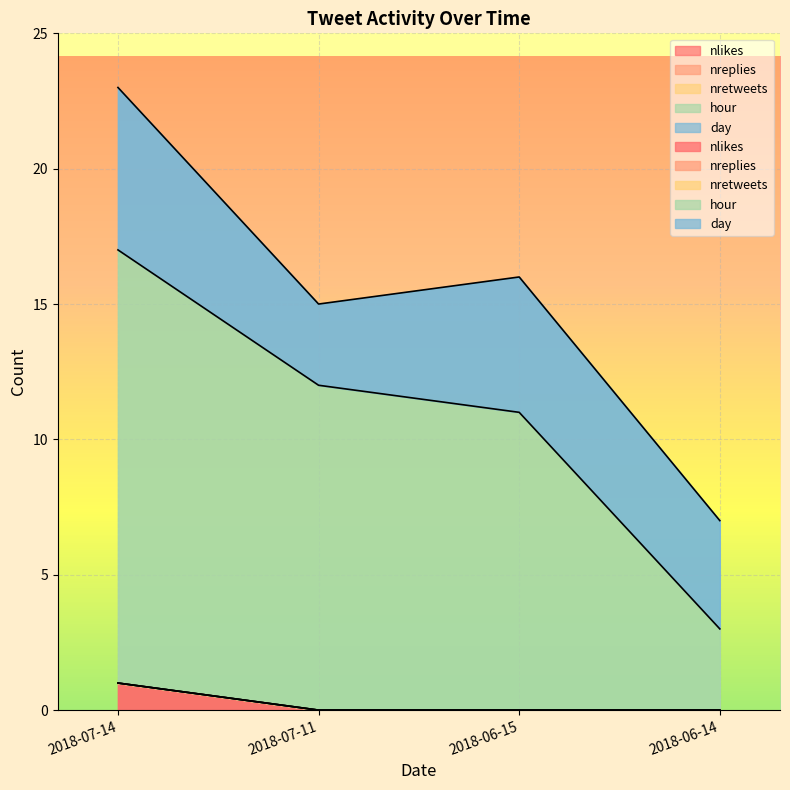

How many lines are shown in the chart?

5